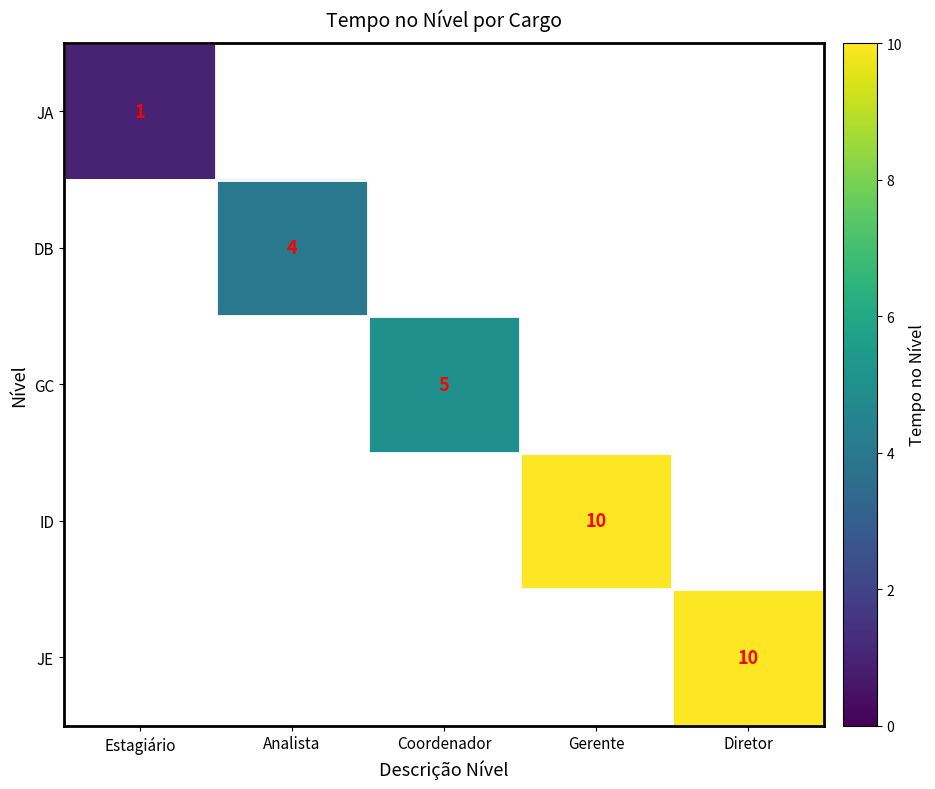

Is it true that GC equals 5 at Coordenador?

True